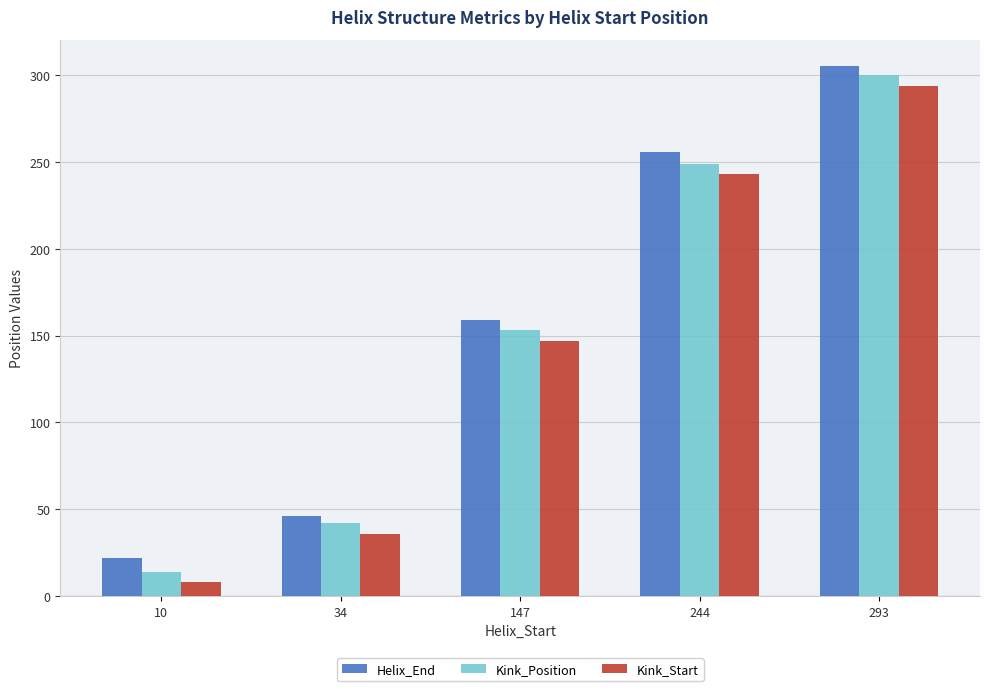

Rank the categories by Helix_End value from lowest to highest.

10, 34, 147, 244, 293